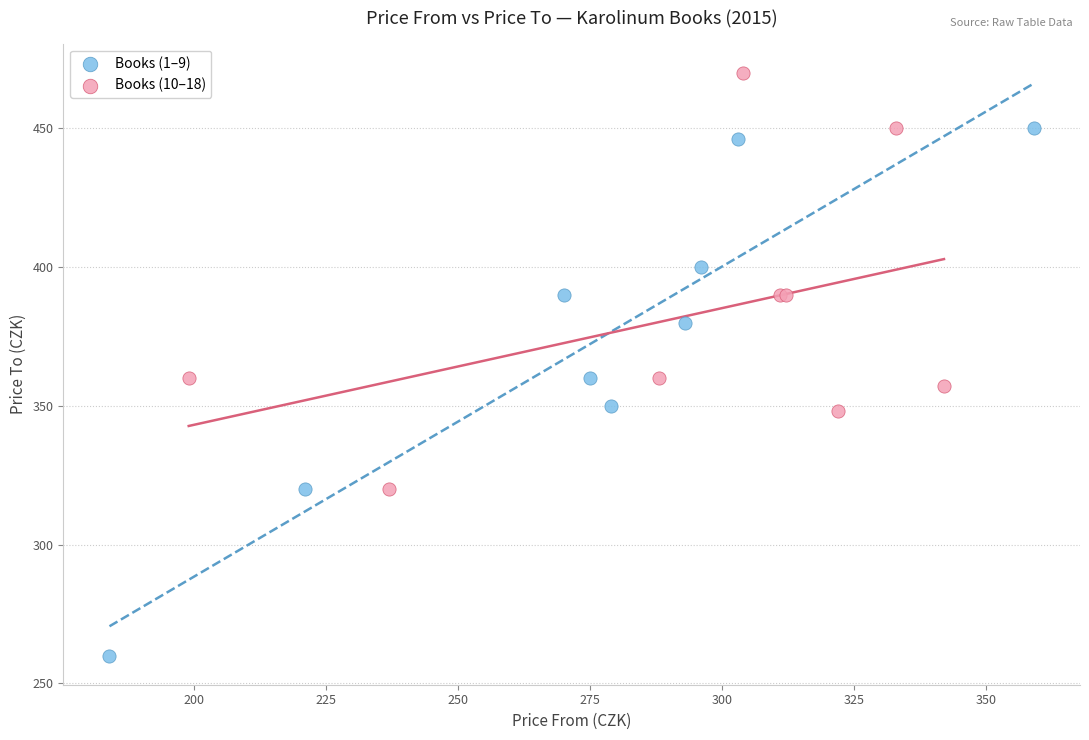

Which series reaches the maximum Y coordinate?

Books (10–18)